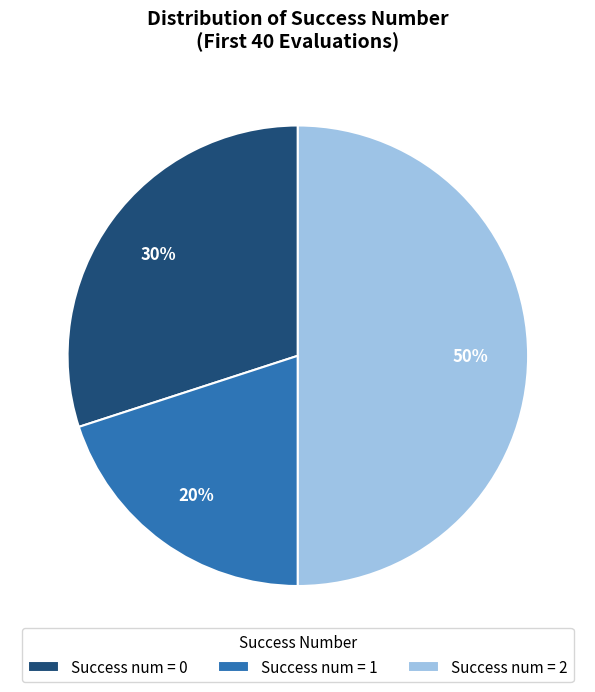

How many slices are in this pie chart?

3